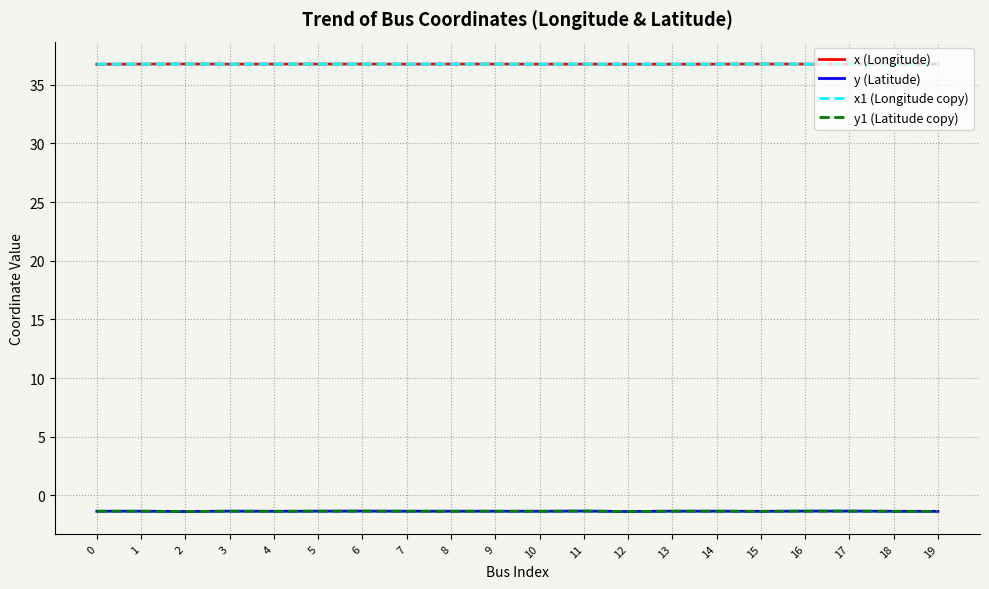

Reading left to right, extract all data points from this chart.

x (Longitude): 36.7	36.8	36.8	36.8	36.8	36.8	36.8	36.8	36.8	36.8	36.8	36.8	36.7	36.8	36.8	36.8	36.8	36.8	36.8	36.8
y (Latitude): -1.4	-1.4	-1.4	-1.4	-1.4	-1.4	-1.3	-1.4	-1.4	-1.4	-1.4	-1.3	-1.4	-1.4	-1.4	-1.4	-1.3	-1.3	-1.4	-1.4
x1 (Longitude copy): 36.7	36.8	36.8	36.8	36.8	36.8	36.8	36.8	36.8	36.8	36.8	36.8	36.7	36.8	36.8	36.8	36.8	36.8	36.8	36.8
y1 (Latitude copy): -1.4	-1.4	-1.4	-1.4	-1.4	-1.4	-1.3	-1.4	-1.4	-1.4	-1.4	-1.3	-1.4	-1.4	-1.4	-1.4	-1.3	-1.3	-1.4	-1.4